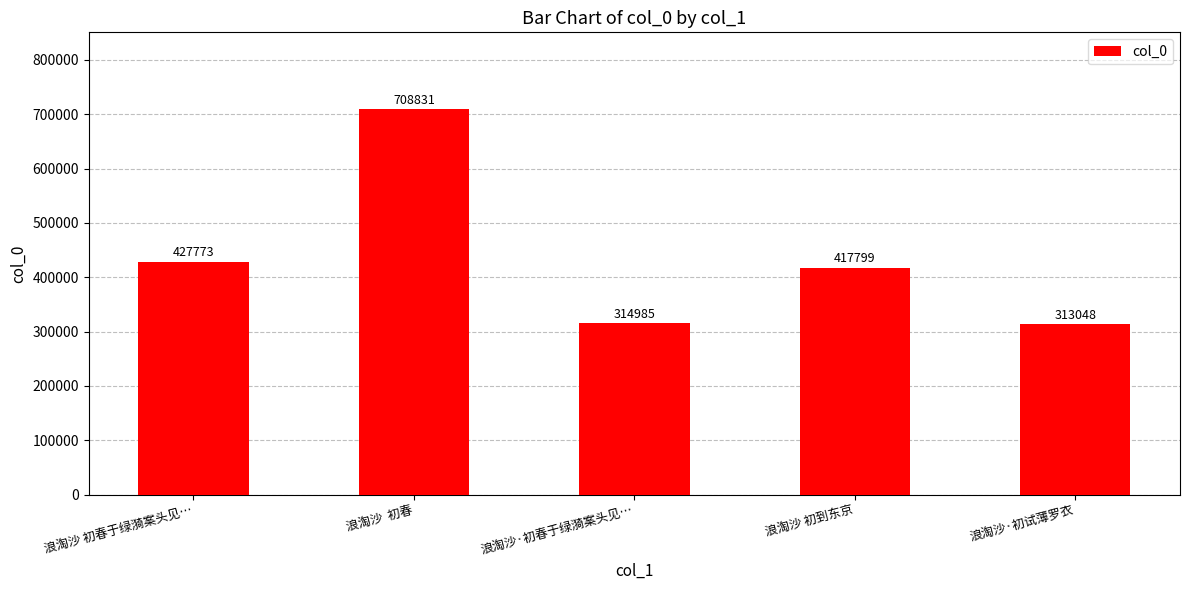

What is the greatest value displayed?

708831